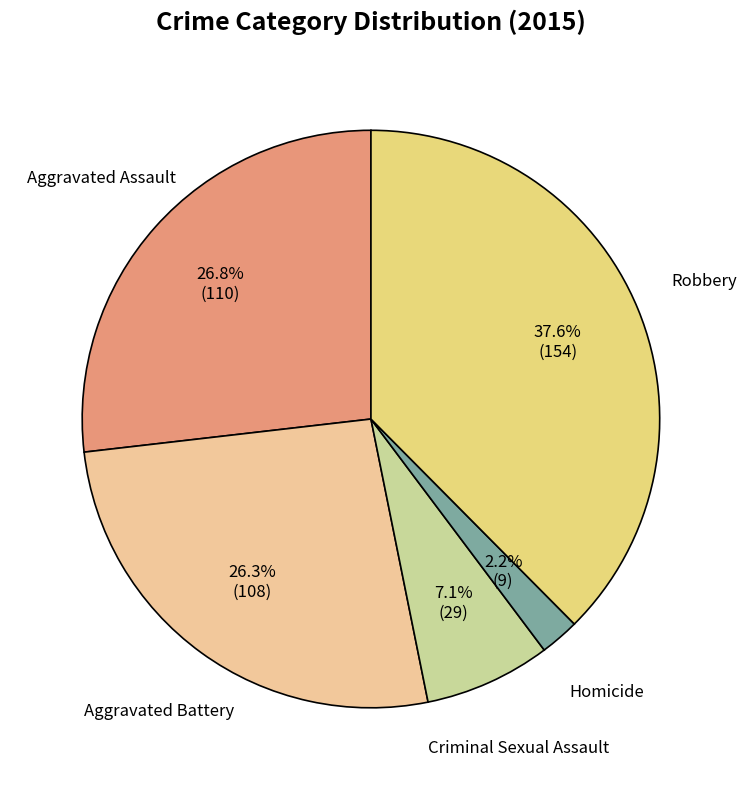

Rank the categories by value from lowest to highest.

Homicide, Criminal Sexual Assault, Aggravated Battery, Aggravated Assault, Robbery